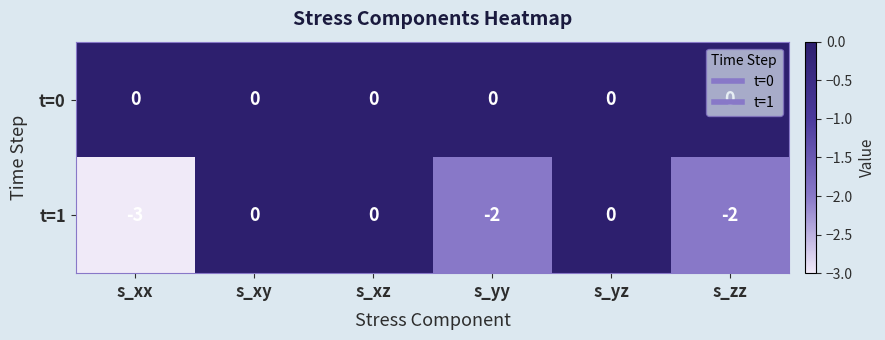

At how many categories does at least one series exceed -1?

6